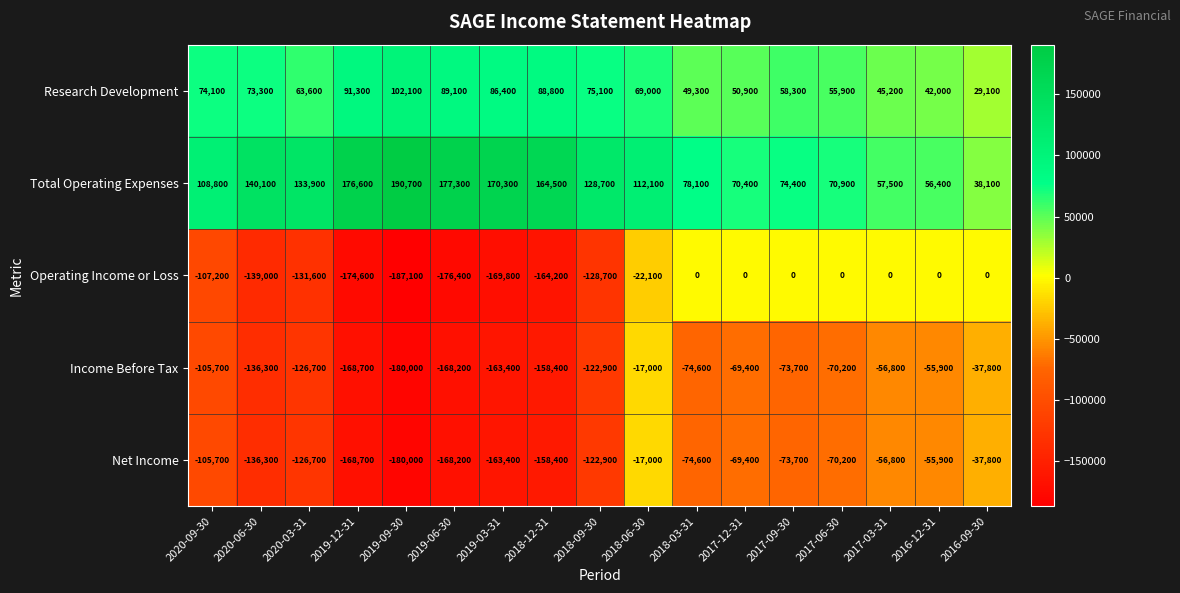

Rank the categories by Research Development value from lowest to highest.

2016-09-30, 2016-12-31, 2017-03-31, 2018-03-31, 2017-12-31, 2017-06-30, 2017-09-30, 2020-03-31, 2018-06-30, 2020-06-30, 2020-09-30, 2018-09-30, 2019-03-31, 2018-12-31, 2019-06-30, 2019-12-31, 2019-09-30